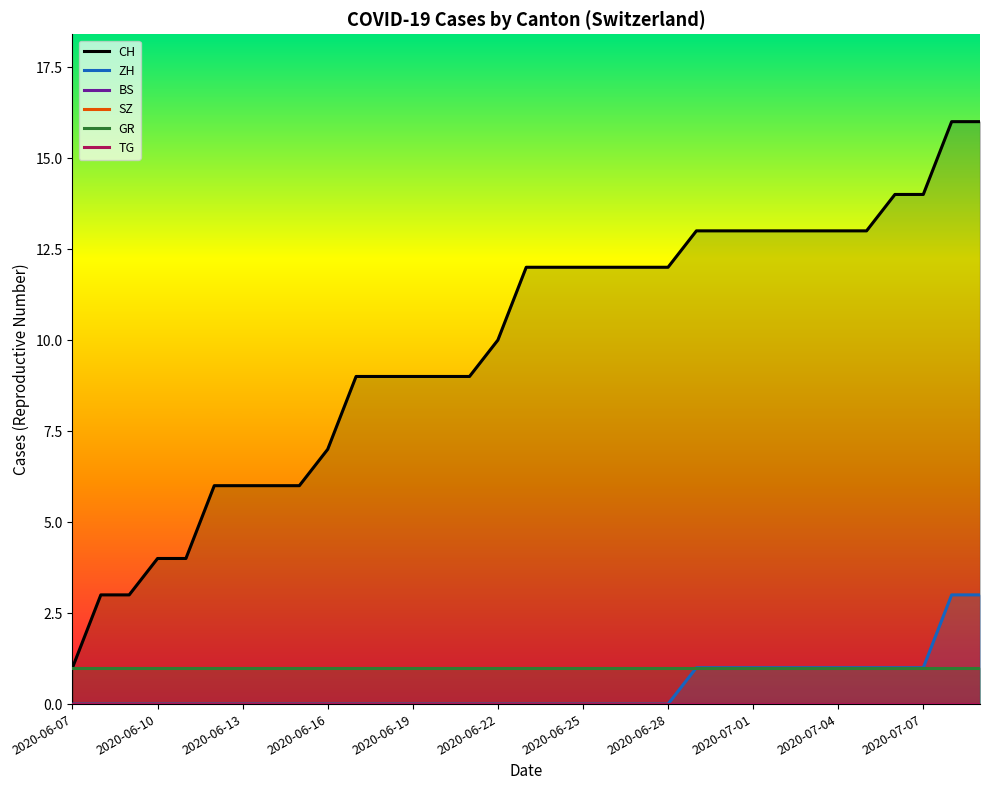

The value of ZH at 2020-07-01 is 1. True or false?

True